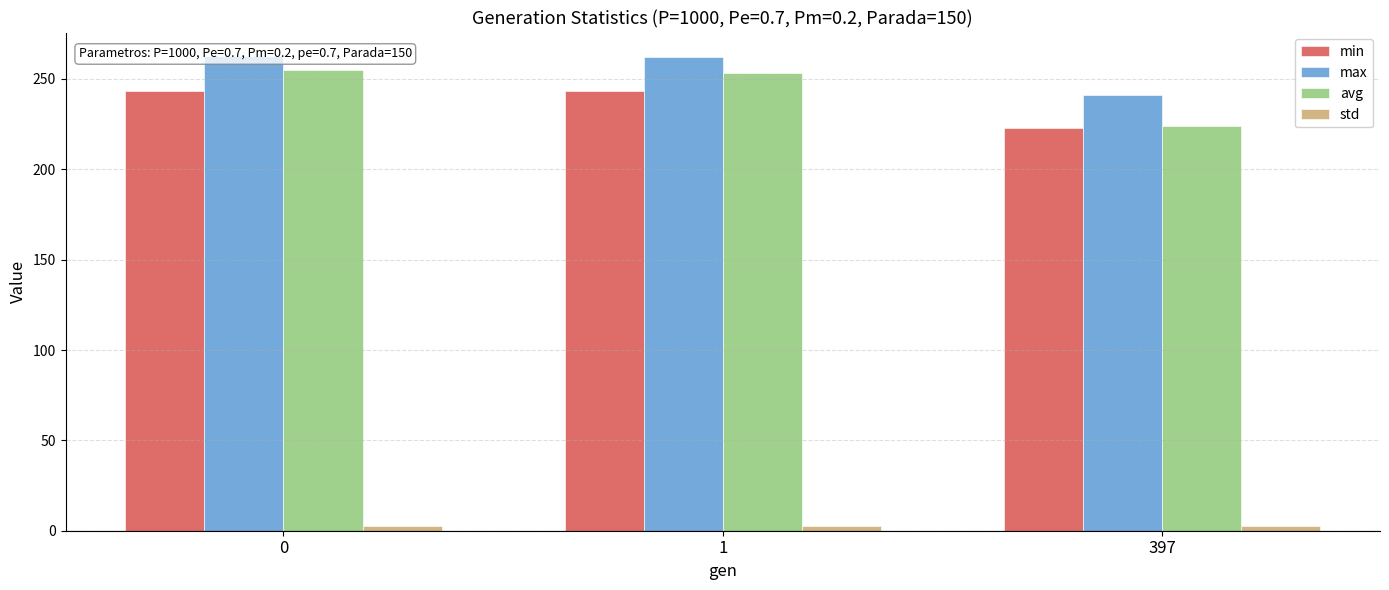

True or false: min has a value of 422.4 at 0.

False